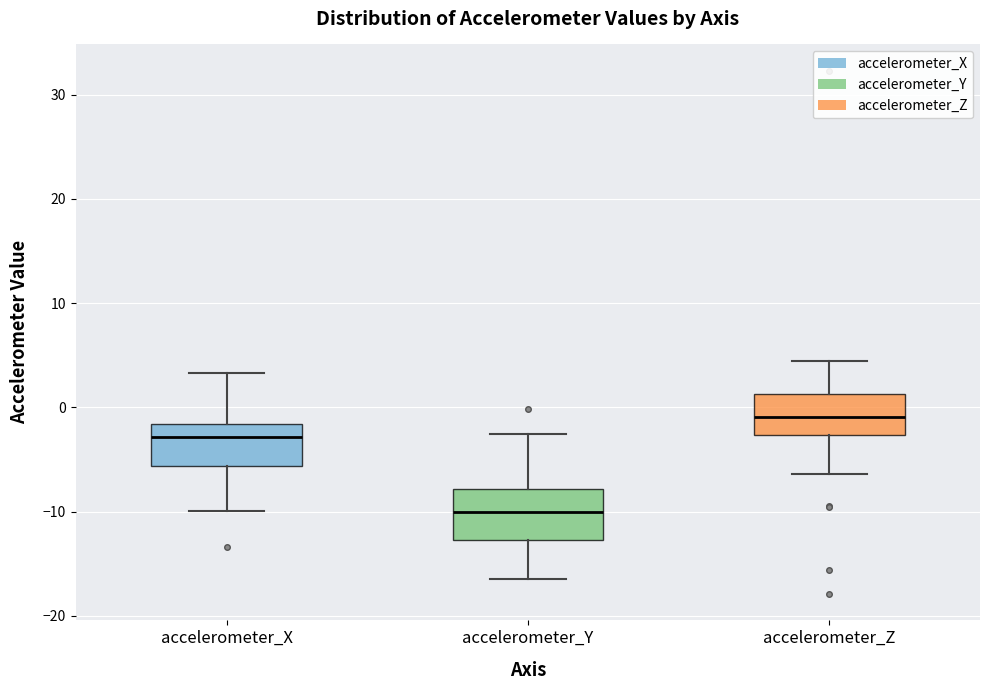

Reading left to right, read every box against the y-axis: the position of its median line, the range the box covers, and the ends of its whiskers. The values are not printed on the chart, so give them approximately, as read against the axis.

accelerometer_X: median -3, box -6 to -2, whiskers -10 to 3
accelerometer_Y: median -10, box -13 to -8, whiskers -17 to -3
accelerometer_Z: median -1, box -3 to 1, whiskers -6 to 4